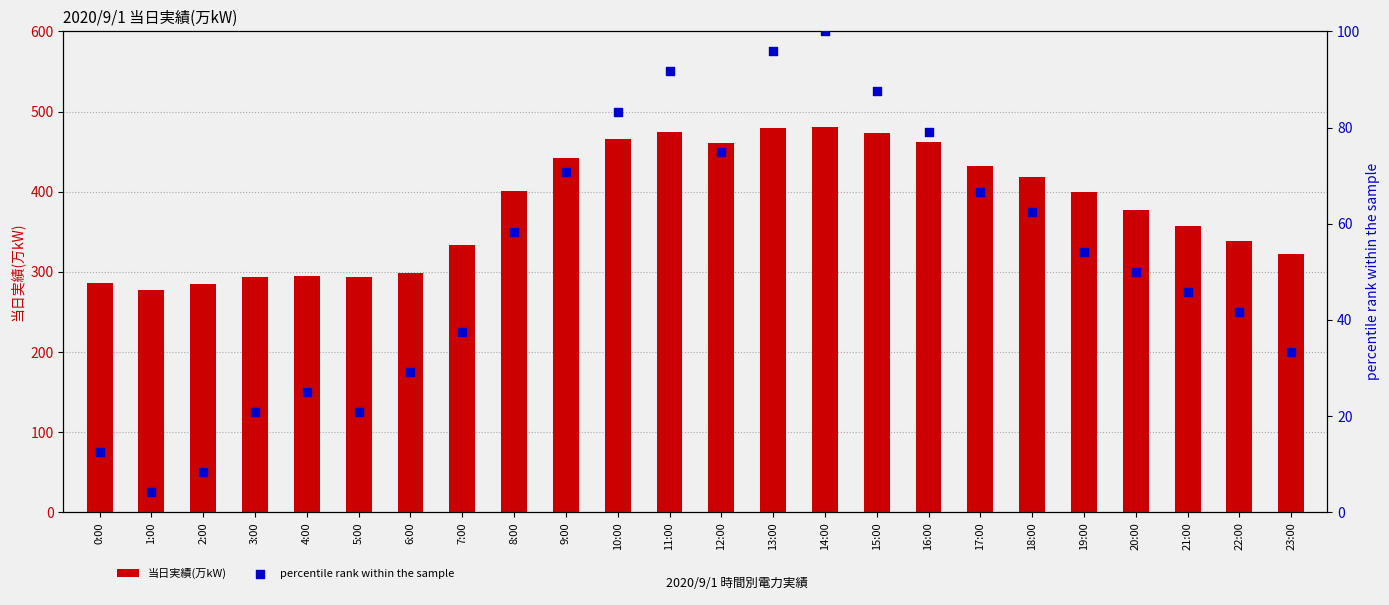

At how many categories does at least one series exceed 400?

11